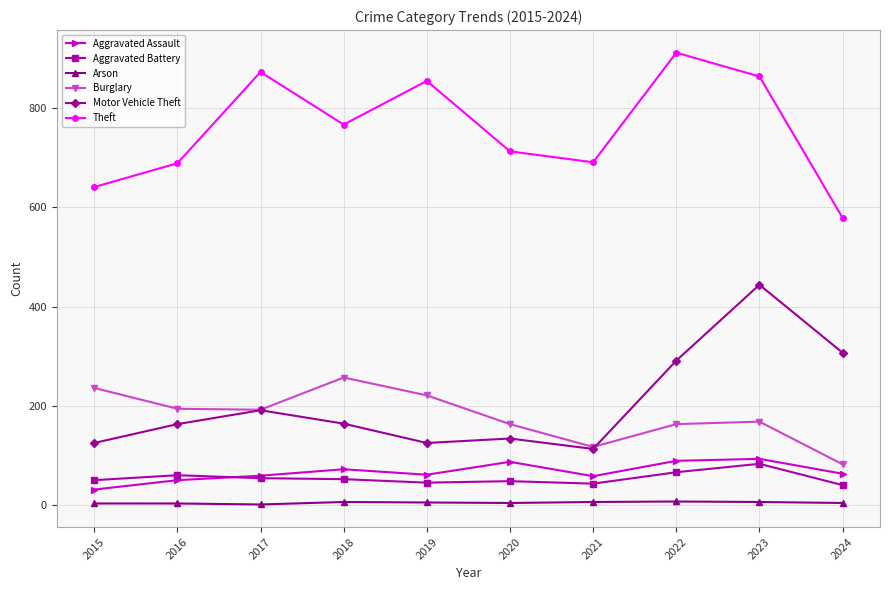

What are all the series names shown in the legend?

Aggravated Assault, Aggravated Battery, Arson, Burglary, Motor Vehicle Theft, Theft